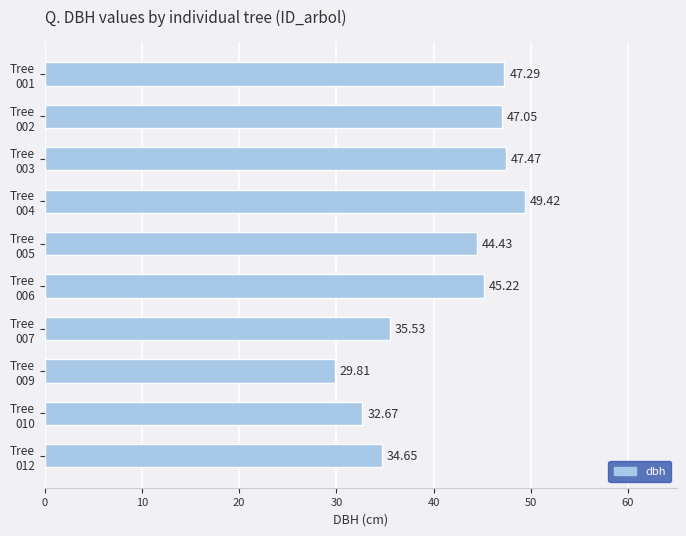

List the labels in order of value, largest first.

Tree
004, Tree
003, Tree
001, Tree
002, Tree
006, Tree
005, Tree
007, Tree
012, Tree
010, Tree
009